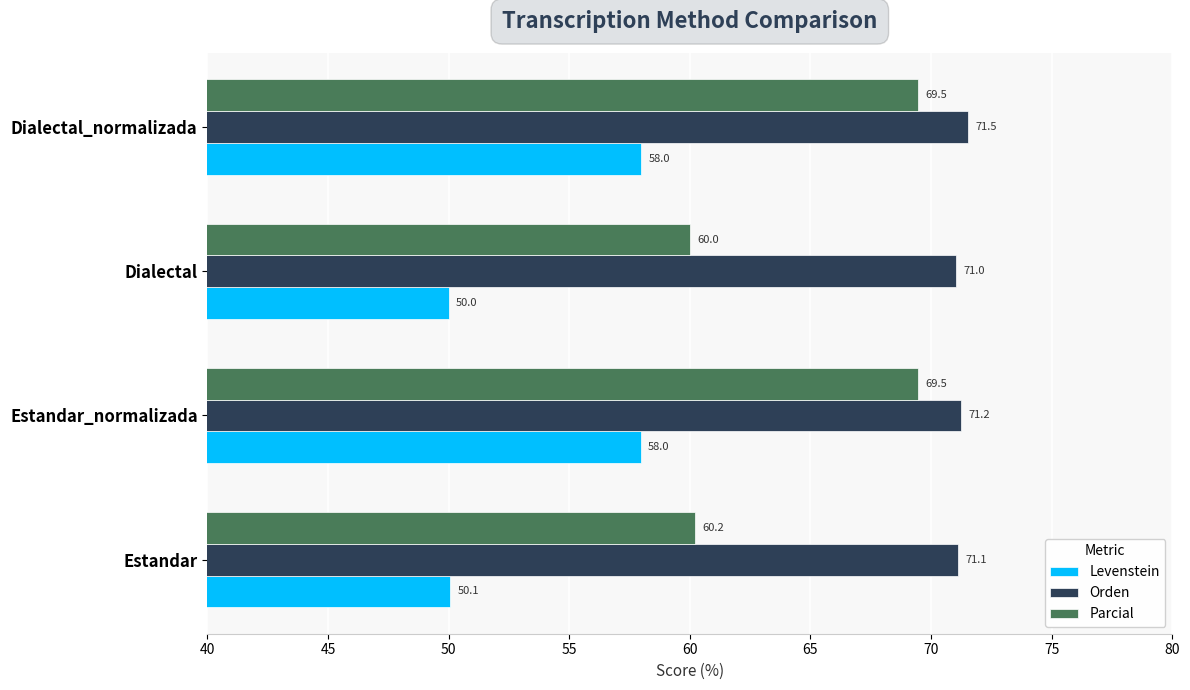

At how many categories does at least one series exceed 58?

4